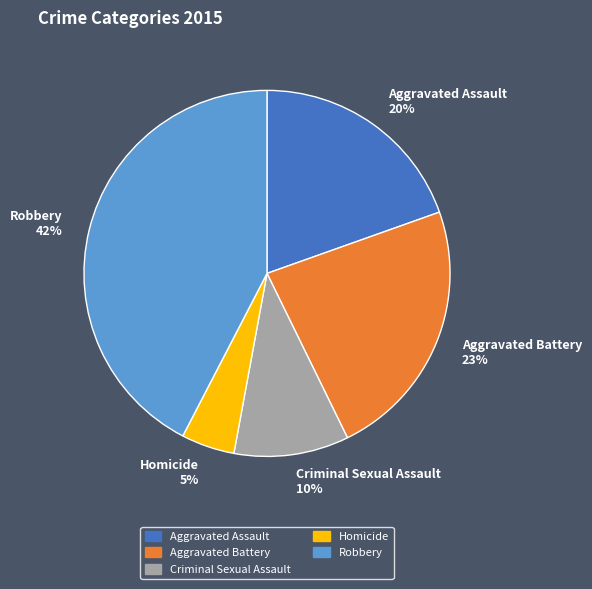

How many slices are in this pie chart?

5